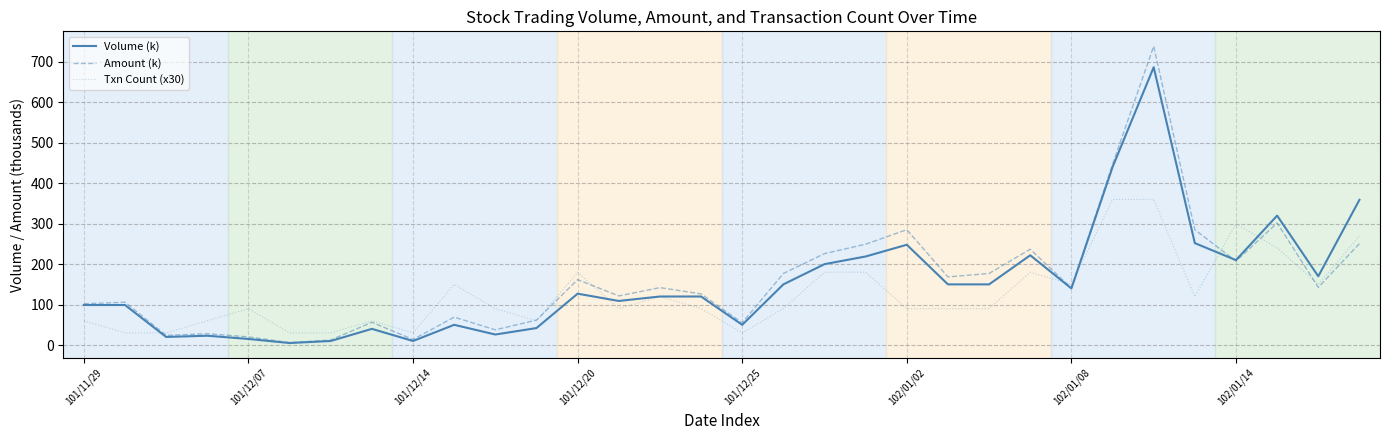

List the series in order of their peak value, lowest first.

Txn Count (x30), Volume (k), Amount (k)